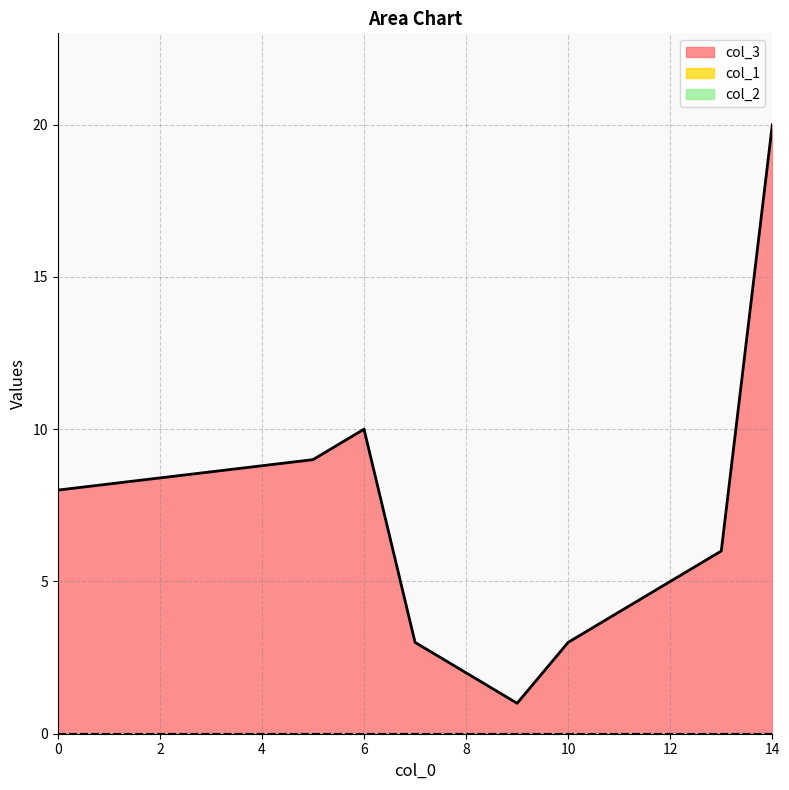

Does the chart have visible grid lines?

Yes